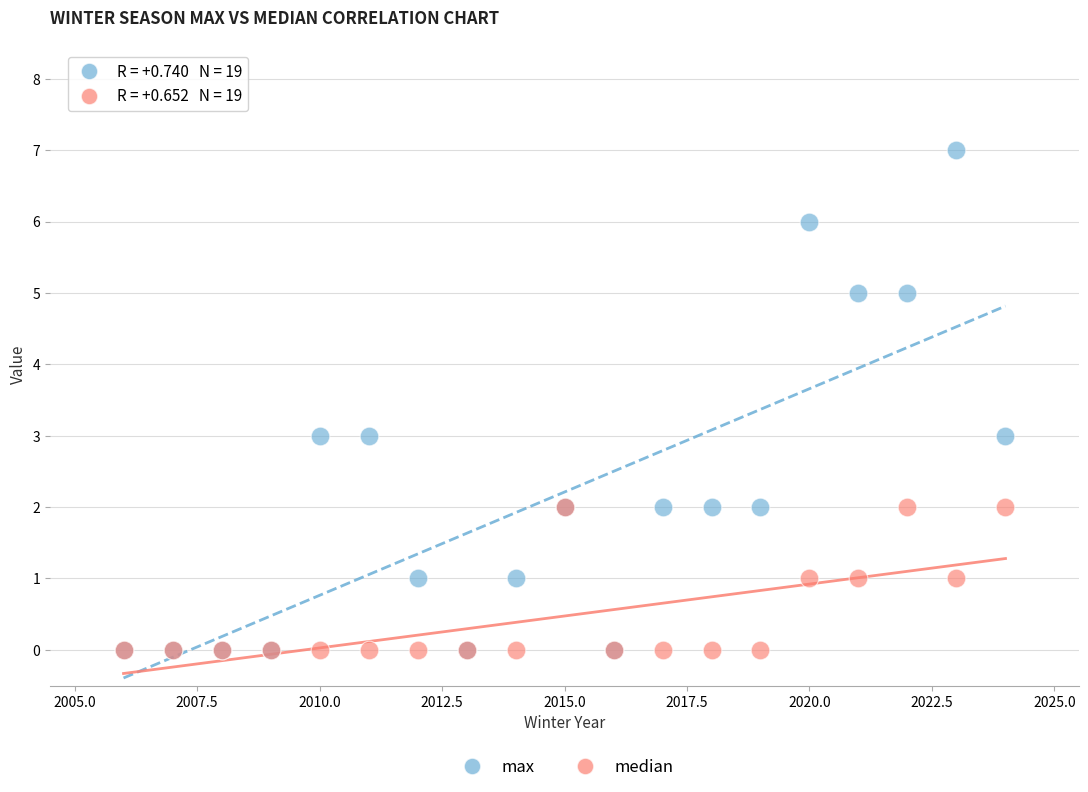

Which series has the largest Y range (max minus min)?

max